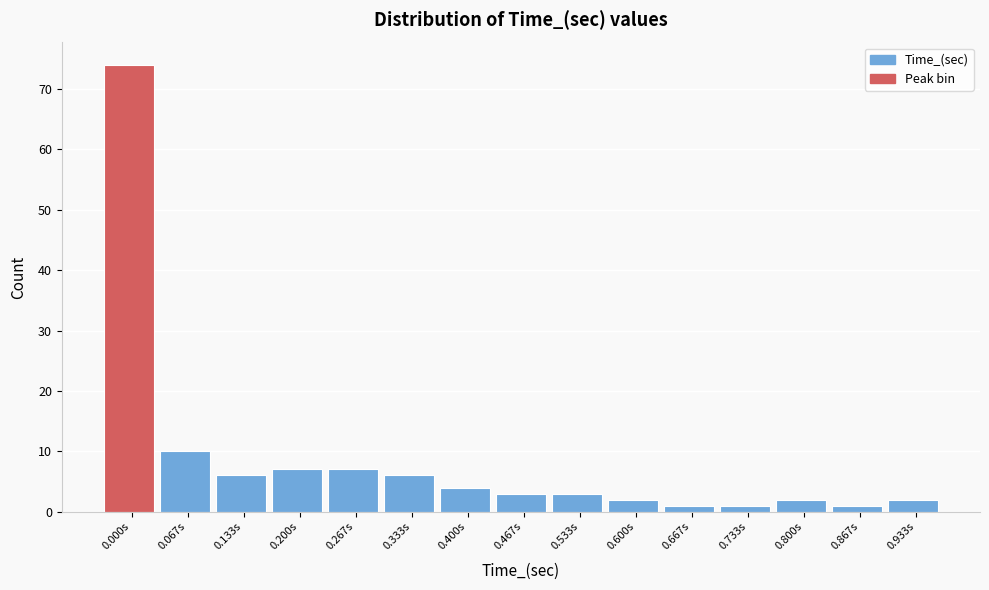

Reading right to left, what are all the values shown in this chart?

2	1	2	1	1	2	3	3	4	6	7	7	6	10	74